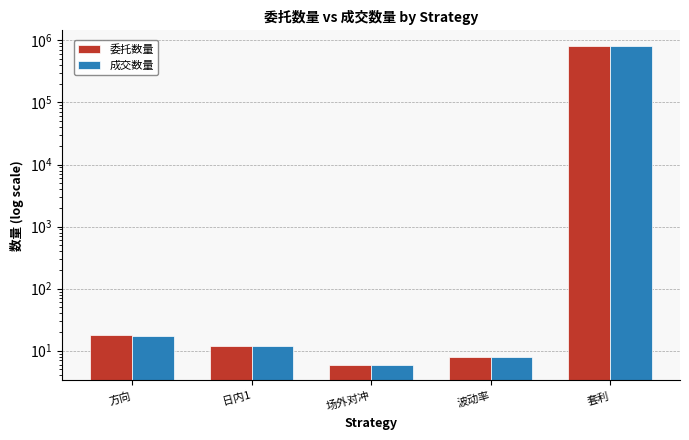

Reading left to right, what are all the values shown in this chart?

委托数量: 18	12	6	8	800160
成交数量: 17	12	6	8	800160